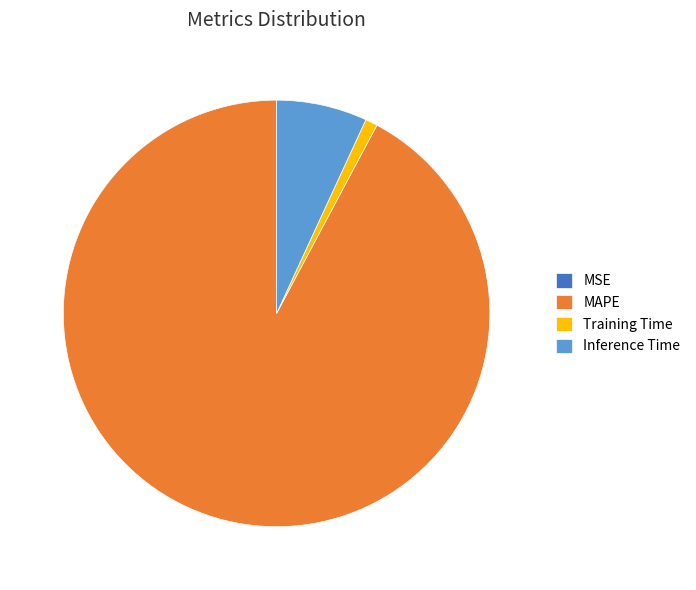

Does any single category account for the majority?

Yes